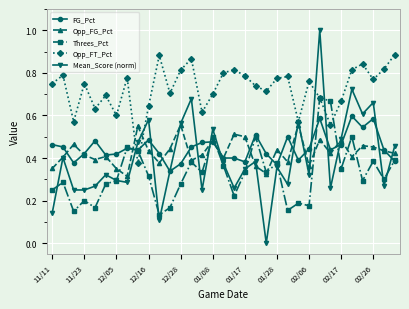

In Opp_FT_Pct, how many points are lower than both neighbors (excluding endpoints)?

10